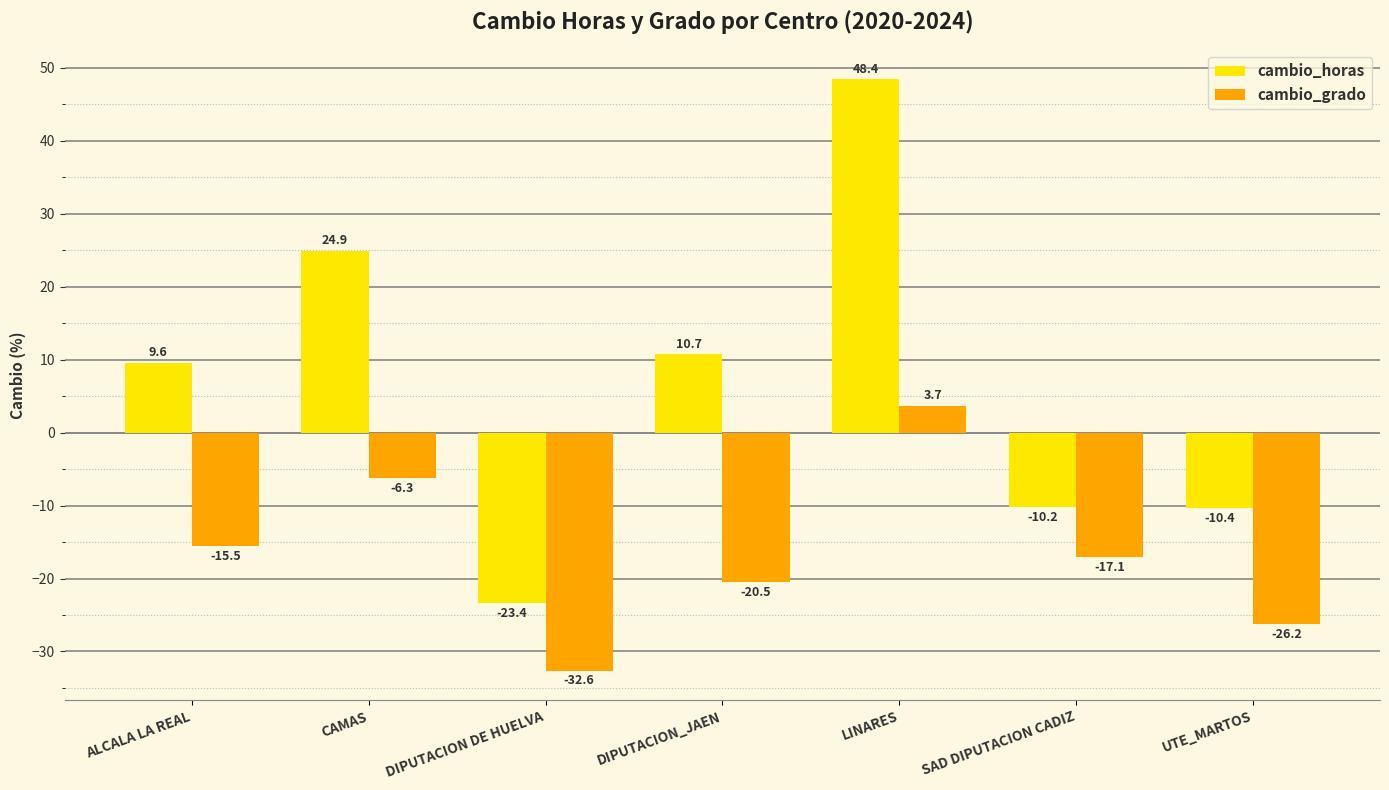

How many bars are there in total?

14